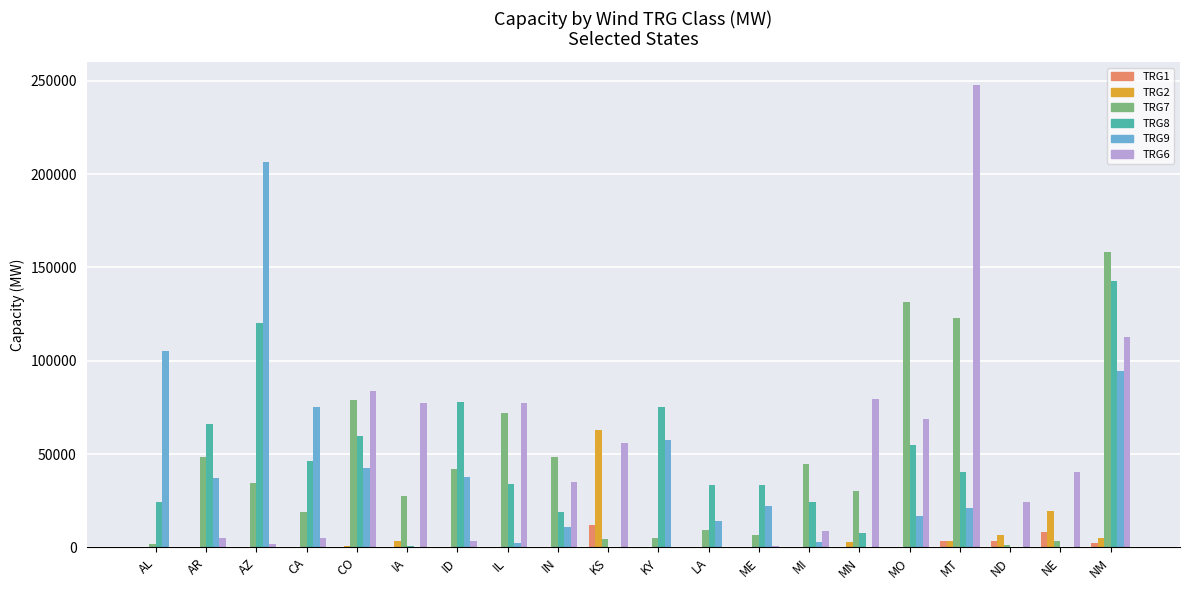

Which category has the highest value across all series?

MT